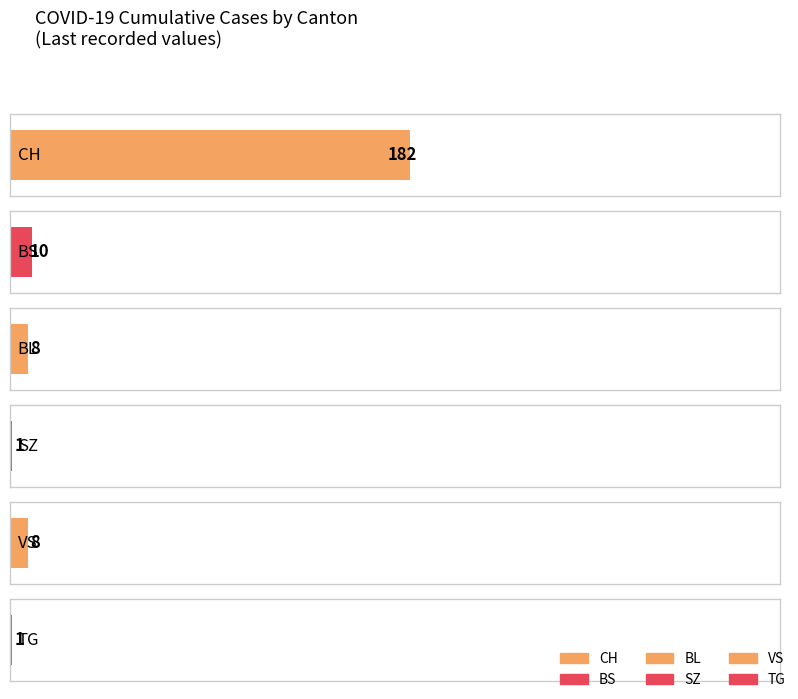

Does the chart contain stacked bars?

No